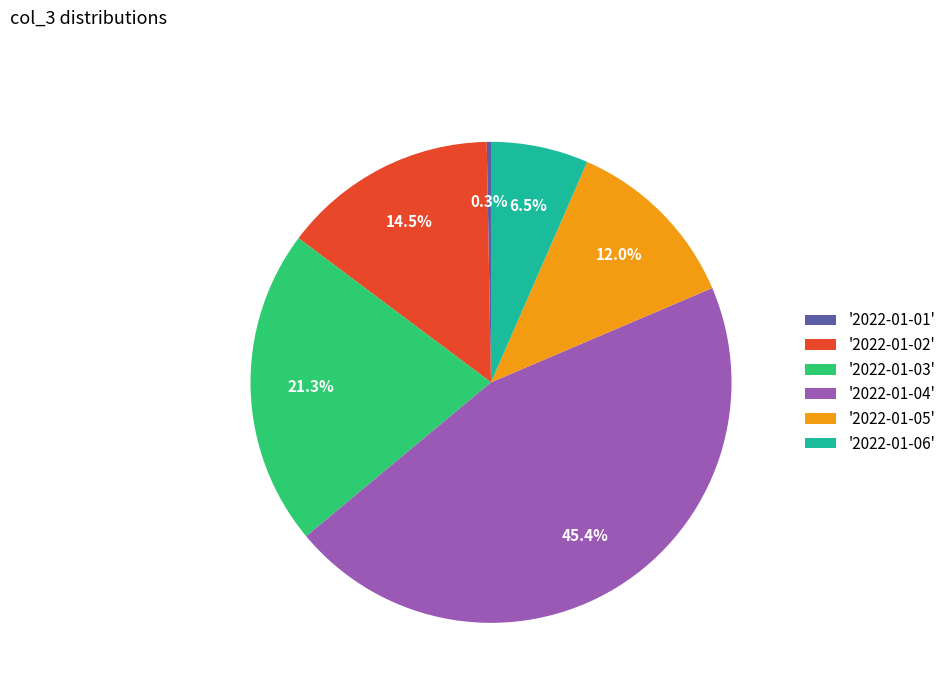

Count the number of slices in the pie.

6